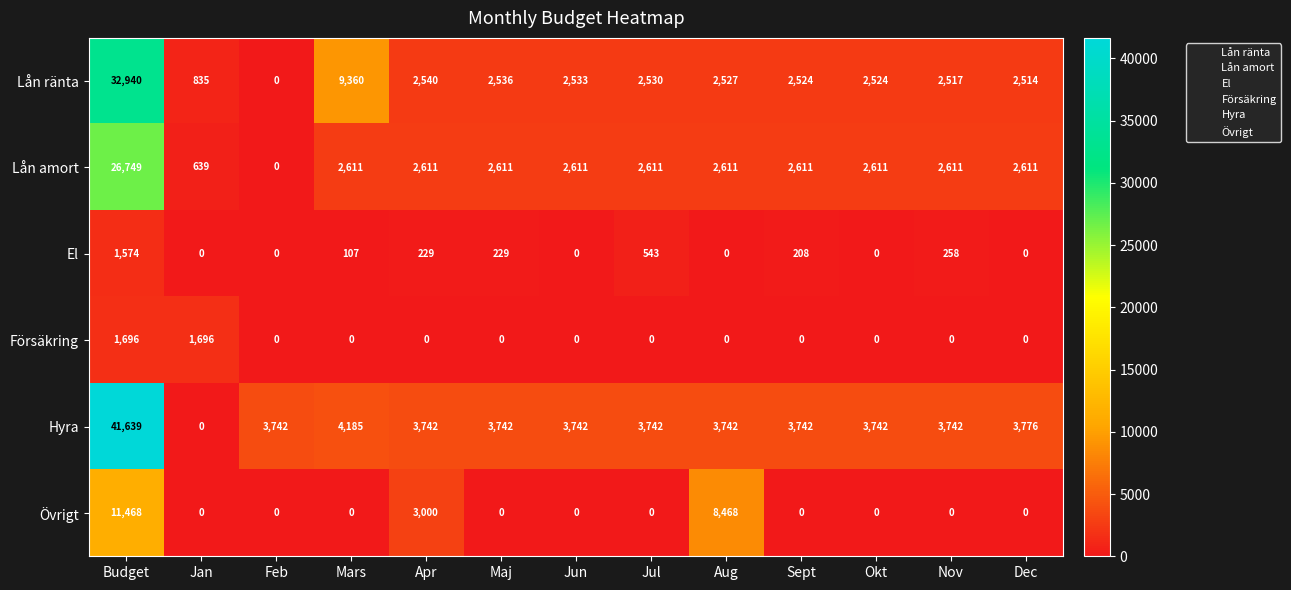

What is the sum of the Lån amort values at Mars and Budget?

29360